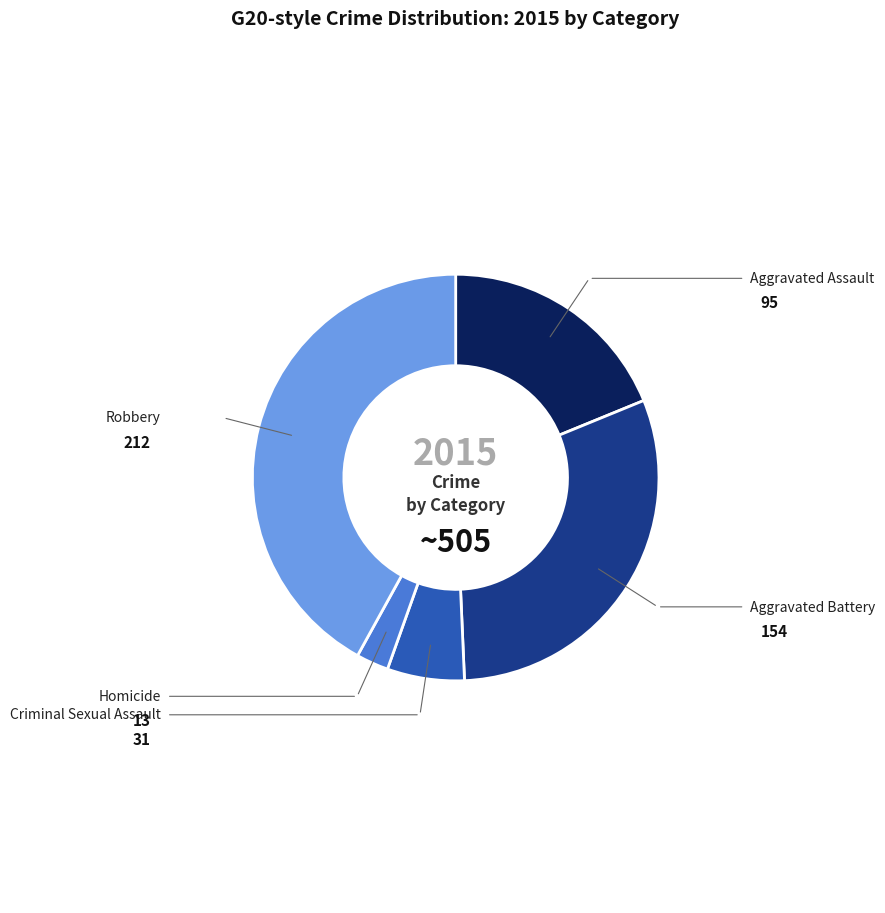

Is there any slice that represents more than half of the pie?

No